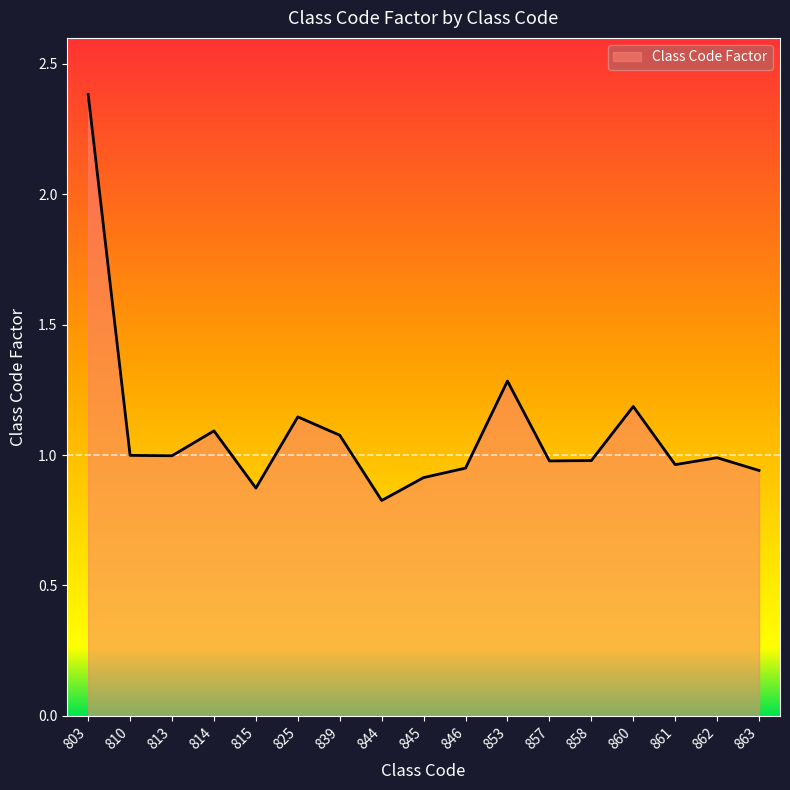

What is the maximum value shown in the chart?

2.4